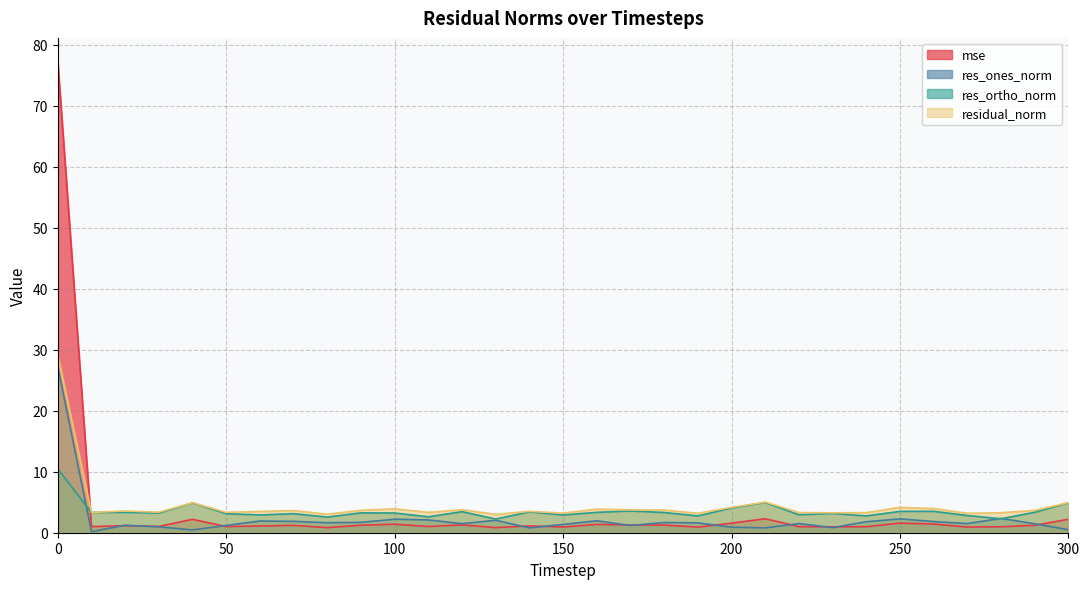

How many data points does each series have?

31